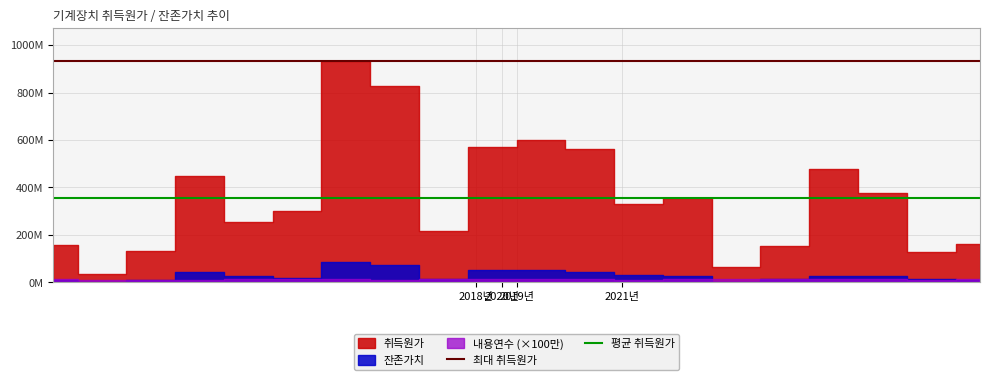

At which category does the chart reach its minimum across all series?

2018년